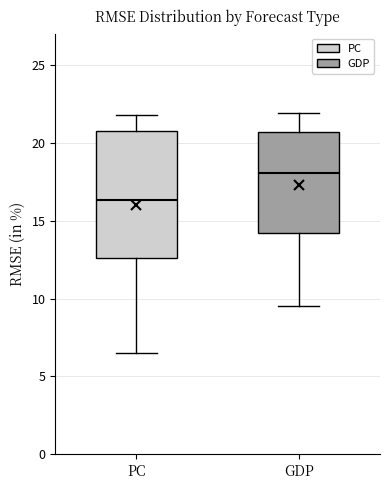

Comparing the boxes themselves (not the whiskers), which one is the tallest?

PC